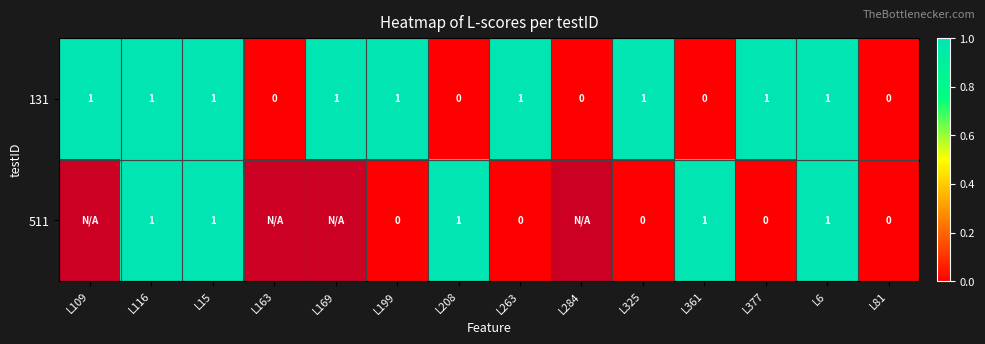

Which series changed the most between L325 and L6?

511